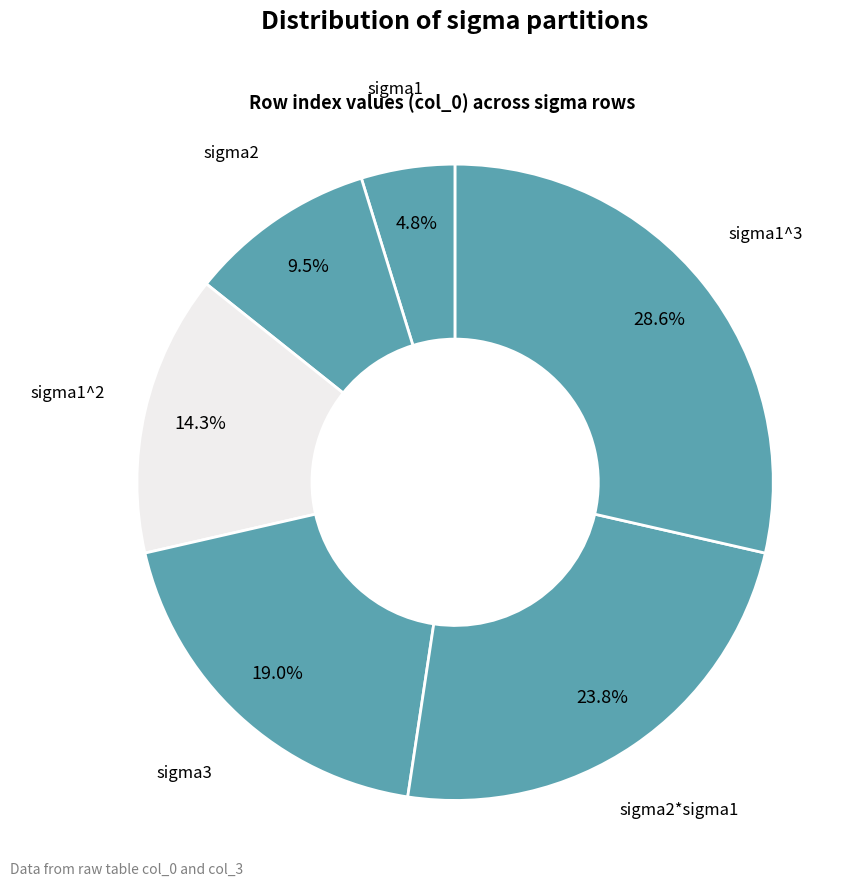

To the nearest percent, what is the combined percentage of sigma1^2 and sigma2*sigma1?

38%